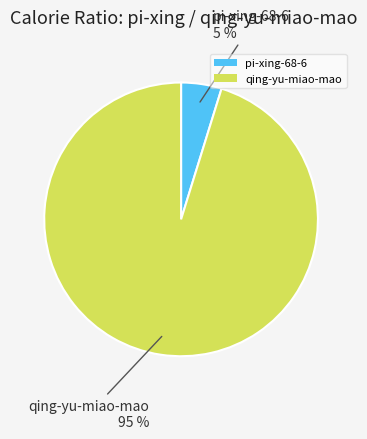

Count the number of slices in the pie.

2